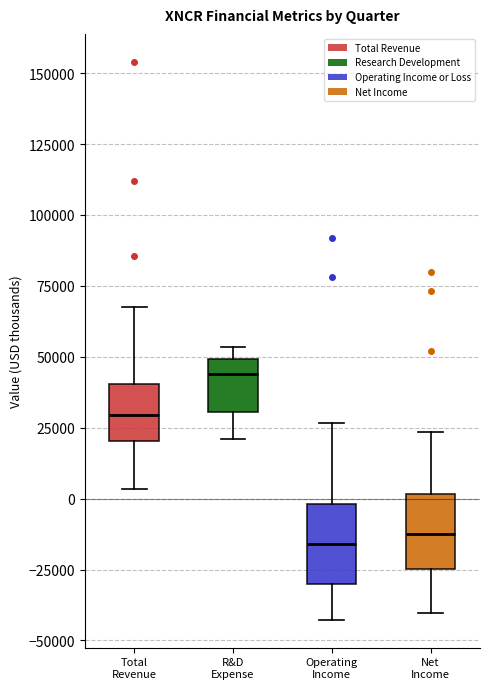

Reading left to right, transcribe this box plot: for each box, give where its median line is, the range the box spans, and where its two whiskers end, as read against the y-axis. The values are not printed on the chart, so give them approximately, as read against the axis.

Total Revenue: median 30000, box 20000 to 40000, whiskers 5000 to 65000
R&D Expense: median 45000, box 30000 to 50000, whiskers 20000 to 55000
Operating Income: median -15000, box -30000 to 0, whiskers -45000 to 25000
Net Income: median -10000, box -25000 to 0, whiskers -40000 to 25000